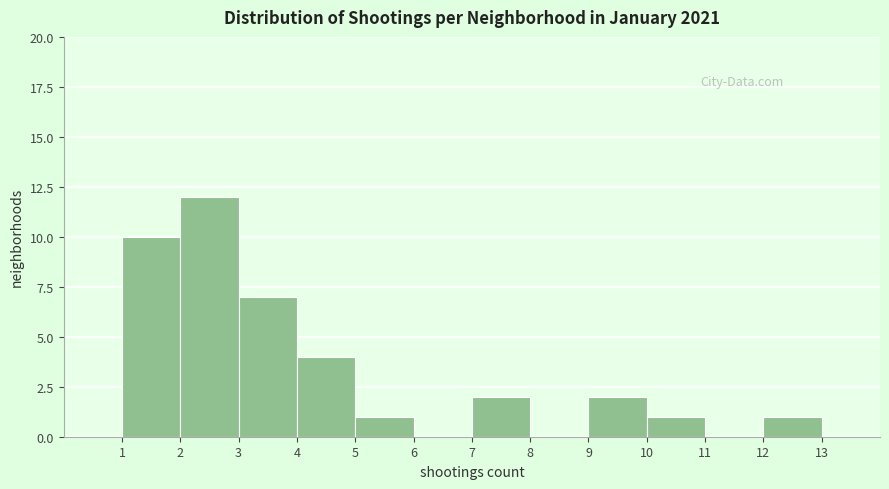

Which range on the x-axis has the tallest bar?

2 to 3